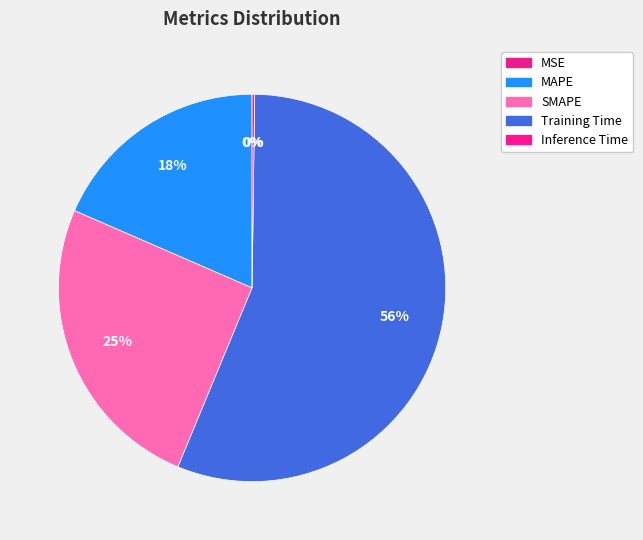

Is the sum of Inference Time and MAPE greater than half?

No